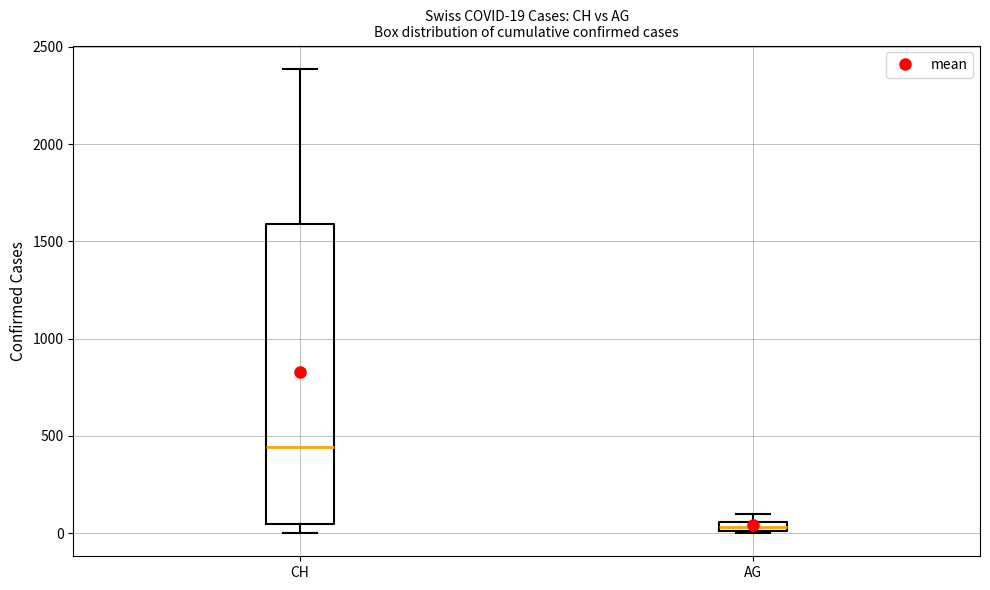

Which box is the tallest, from its lower edge to its upper edge?

CH